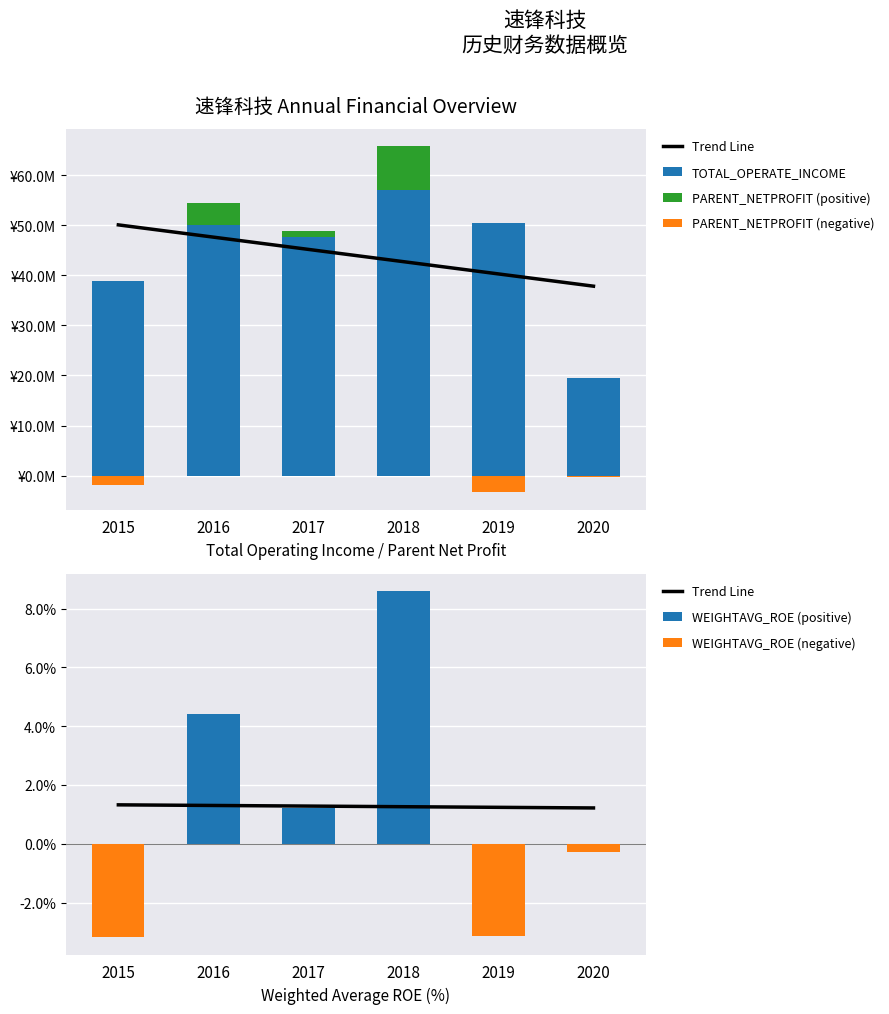

How many values in the TOTAL_OPERATE_INCOME series are below 50021554?

3